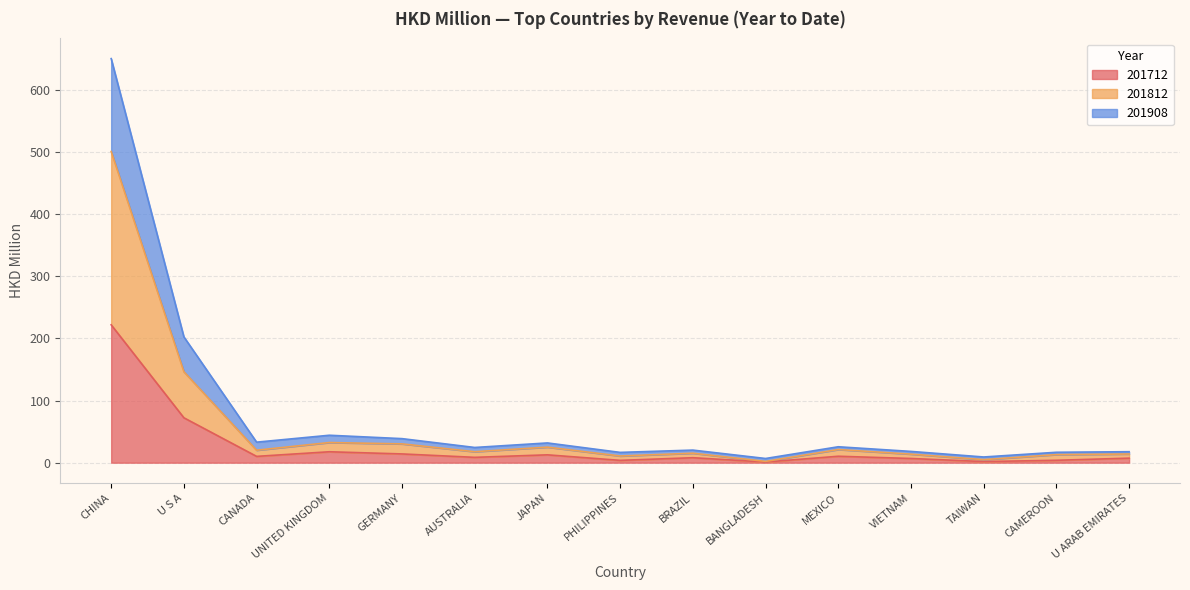

Where is the first local minimum for 201712?

CANADA